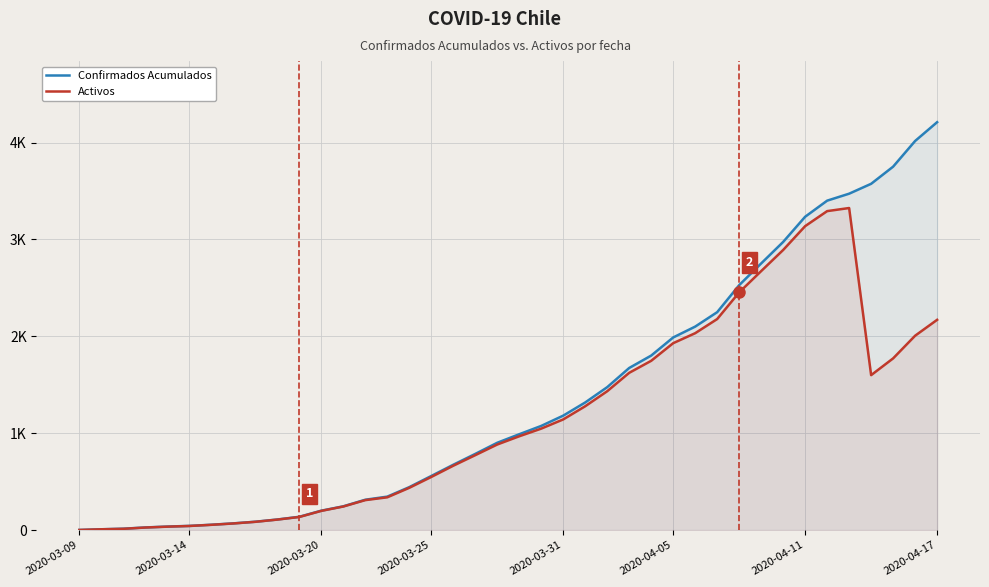

What are all the series names shown in the legend?

Confirmados Acumulados, Activos